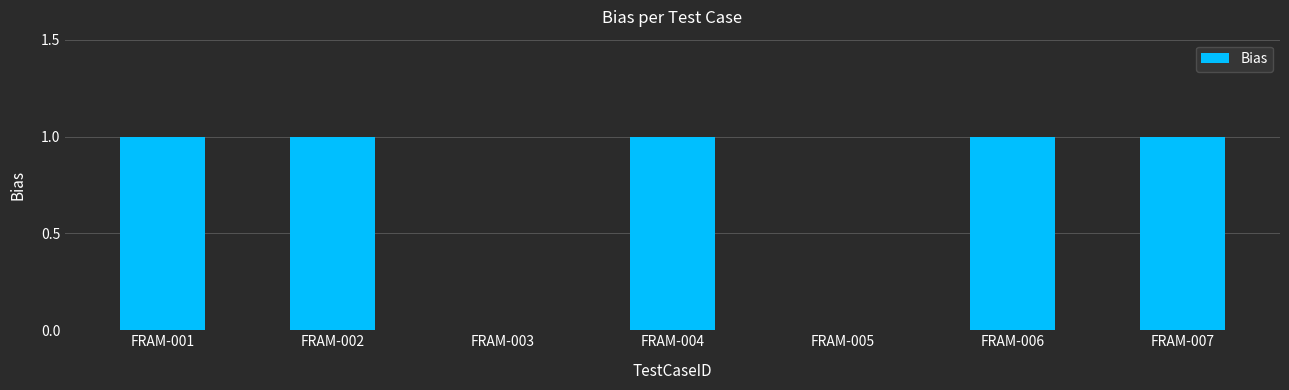

What is the sum of all values?

5